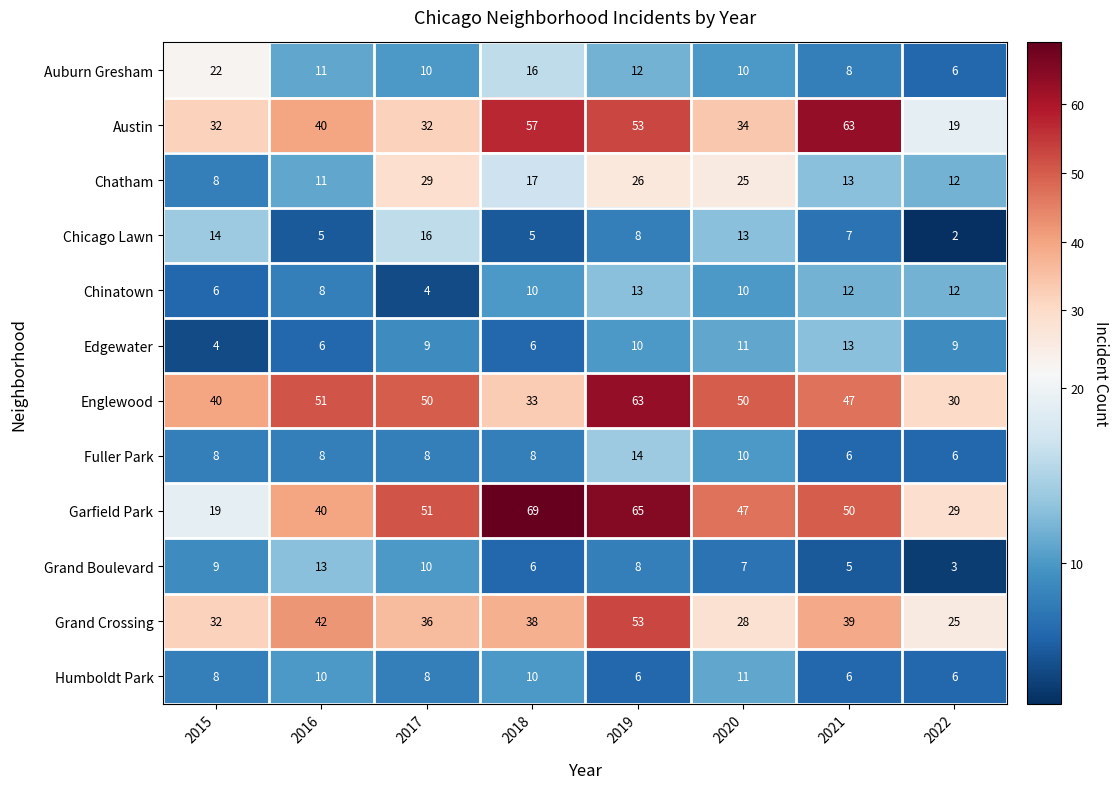

Rank the categories by Grand Boulevard value from highest to lowest.

2016, 2017, 2015, 2019, 2020, 2018, 2021, 2022